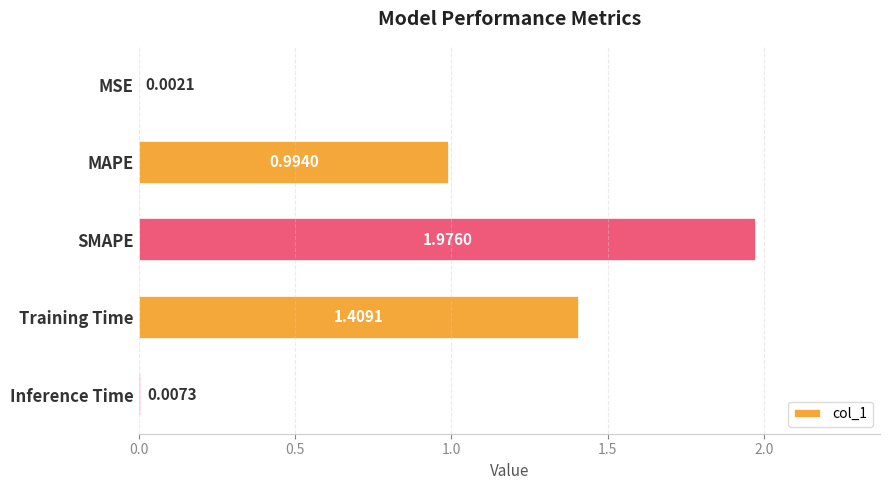

What is the sum of all values?

4.4